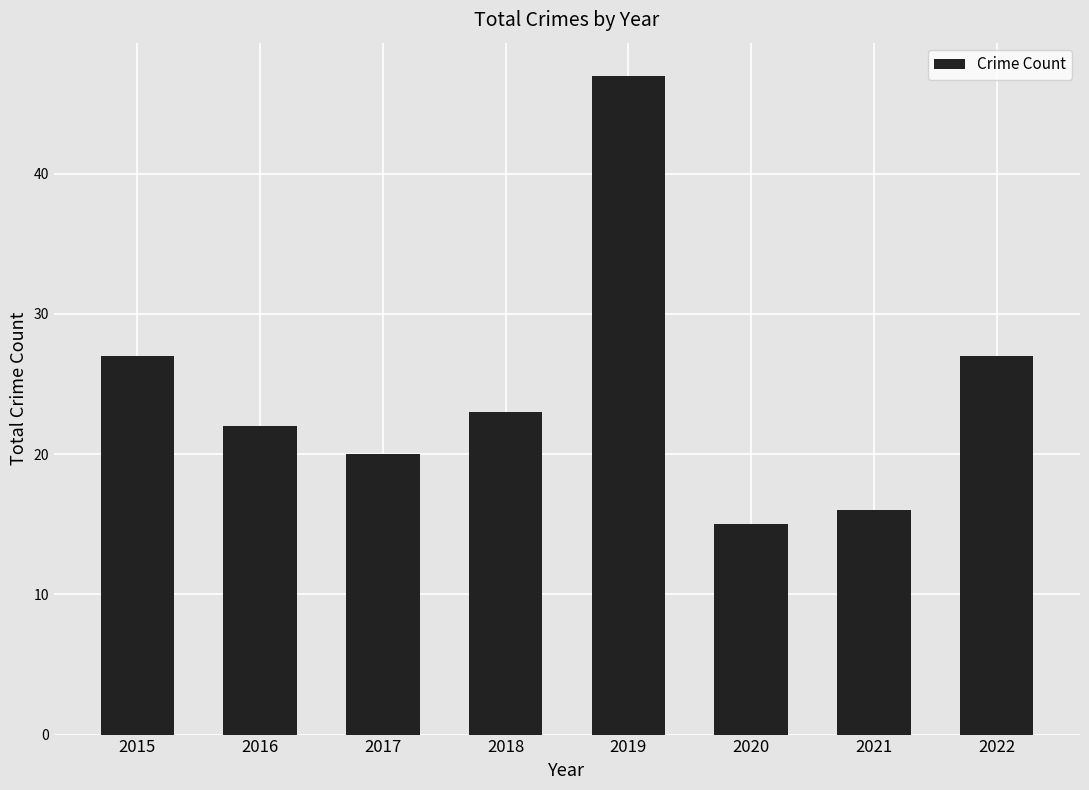

What is the difference between the maximum and minimum values?

32